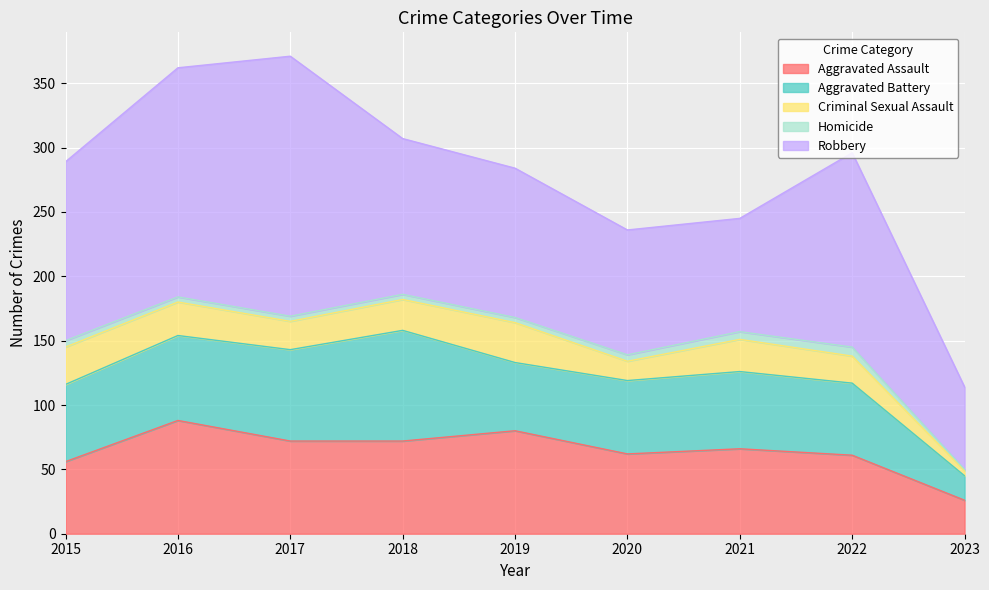

Rank the series at 2019 from lowest to highest value.

Homicide, Criminal Sexual Assault, Aggravated Battery, Aggravated Assault, Robbery